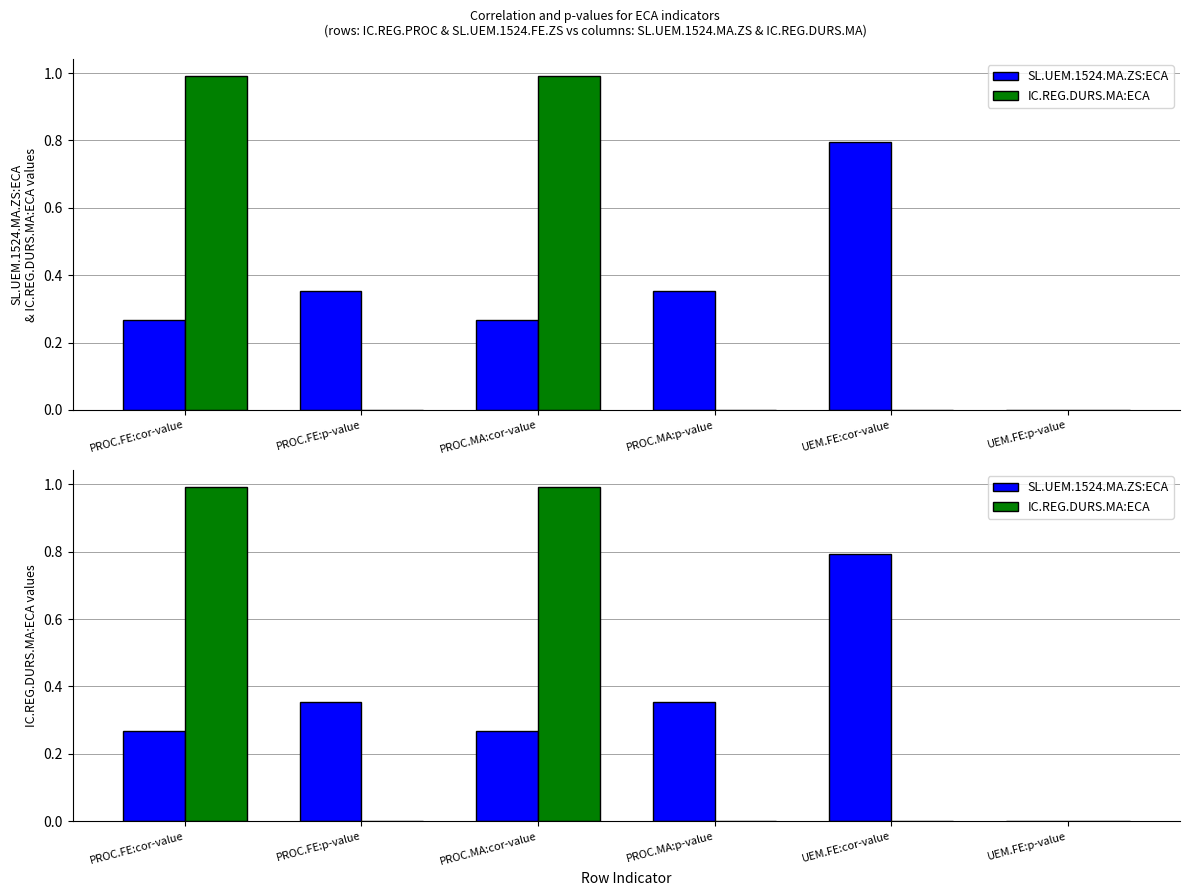

Reading left to right, extract all data points from this chart.

SL.UEM.1524.MA.ZS:ECA: 0.3	0.4	0.3	0.4	0.8	0.0
IC.REG.DURS.MA:ECA: 1.0	0.0	1.0	0.0	0.0	0.0